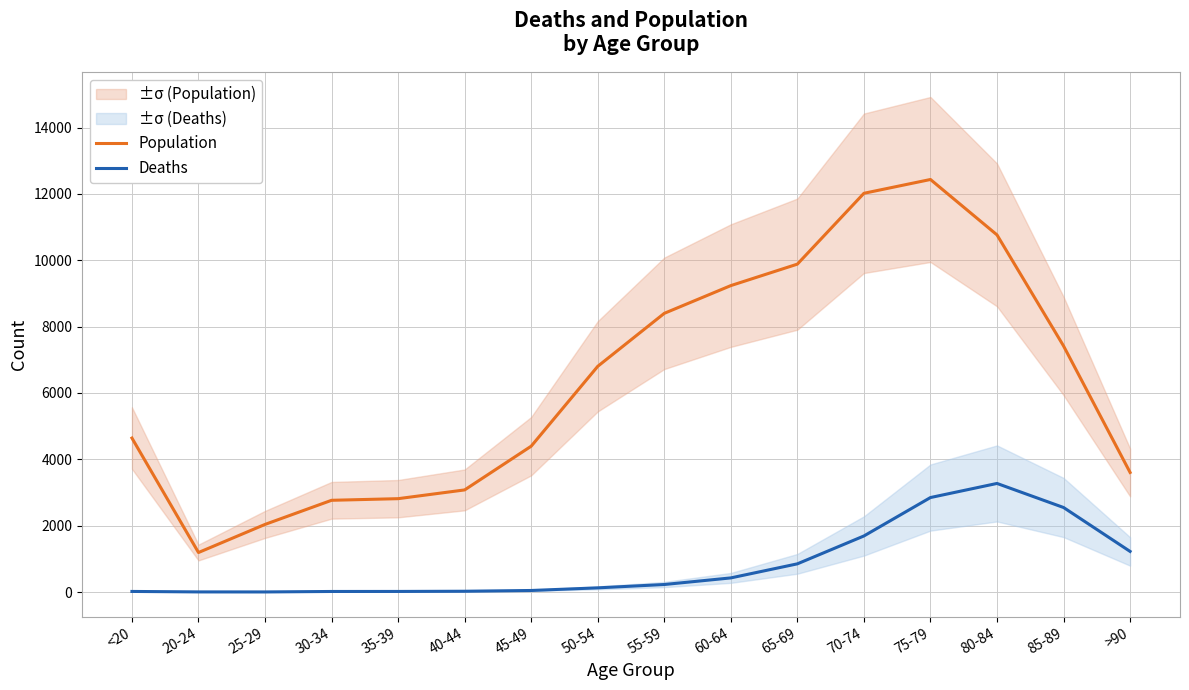

At which category is the sum across all series the highest?

75-79